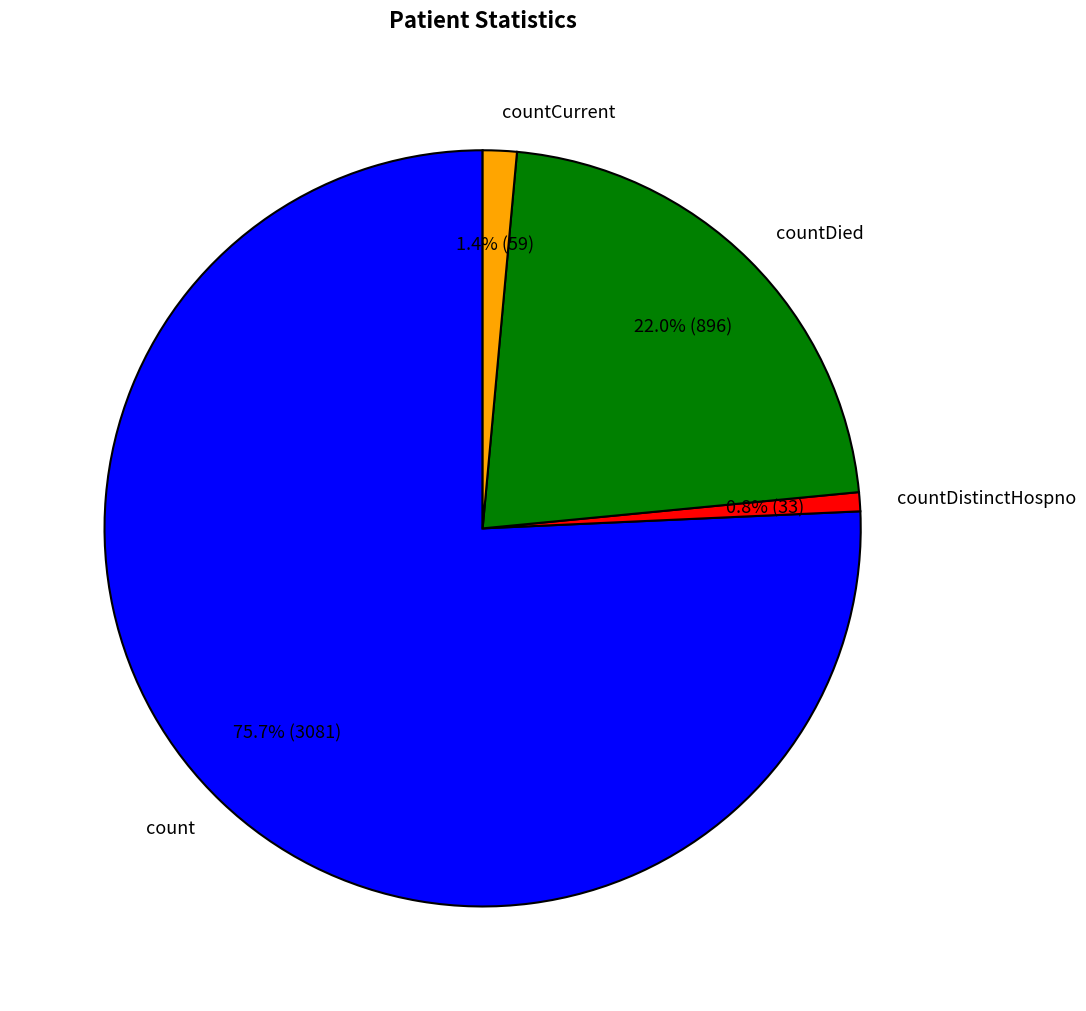

To the nearest percent, what is the difference between the largest and smallest slice percentages?

75%